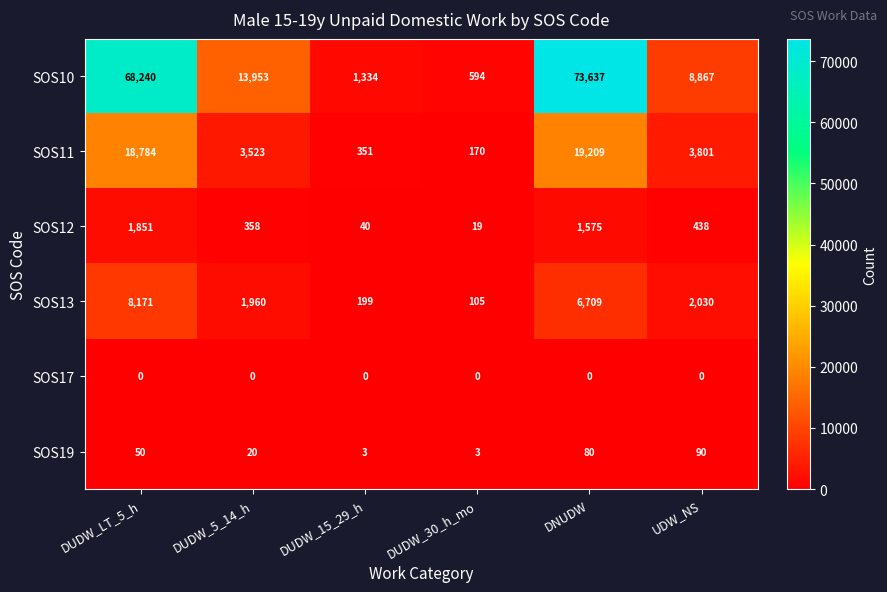

What is the greatest value displayed?

73637